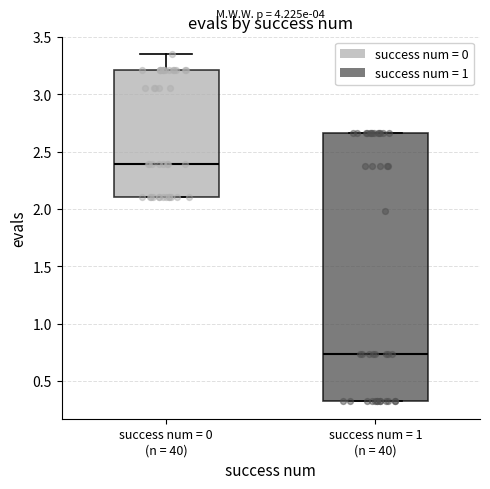

Reading left to right, transcribe this box plot: for each box, give where its median line is, the range the box spans, and where its two whiskers end, as read against the y-axis. The values are not printed on the chart, so give them approximately, as read against the axis.

success num = 0 (n = 40): median 2.40, box 2.10 to 3.20, whiskers 2.10 to 3.35
success num = 1 (n = 40): median 0.75, box 0.30 to 2.65, whiskers 0.30 to 2.65